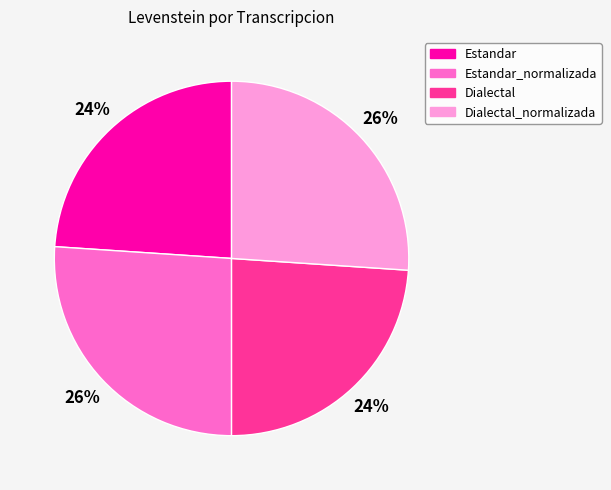

The Estandar slice represents 24% of the pie. True or false?

True